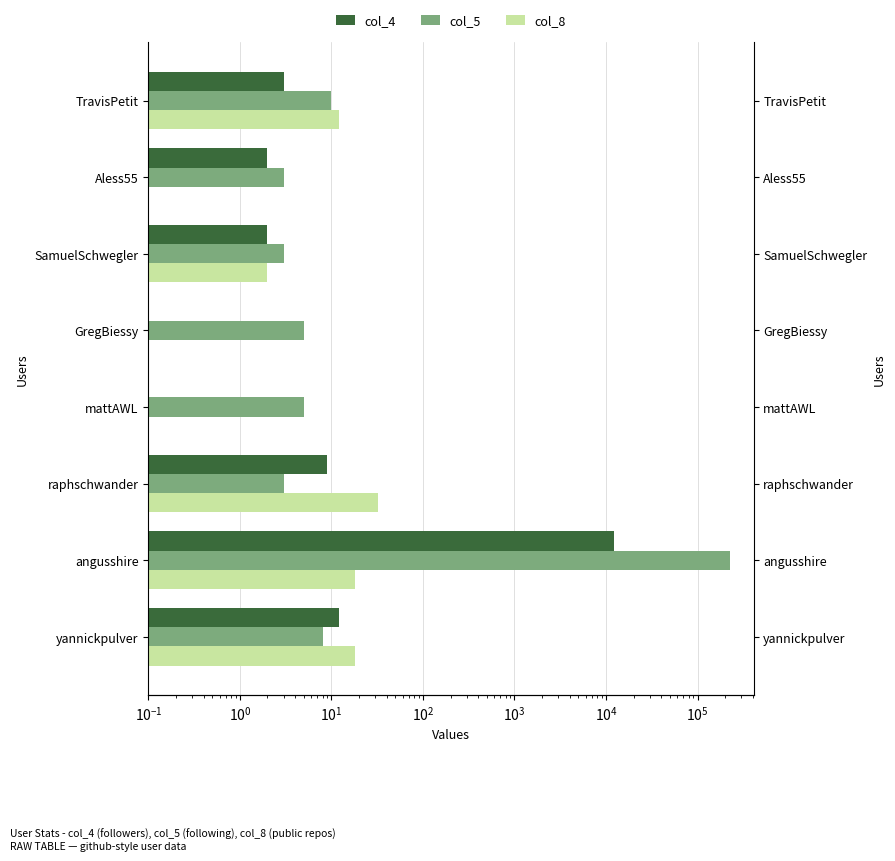

What is the lowest value of the col_5 series?

3